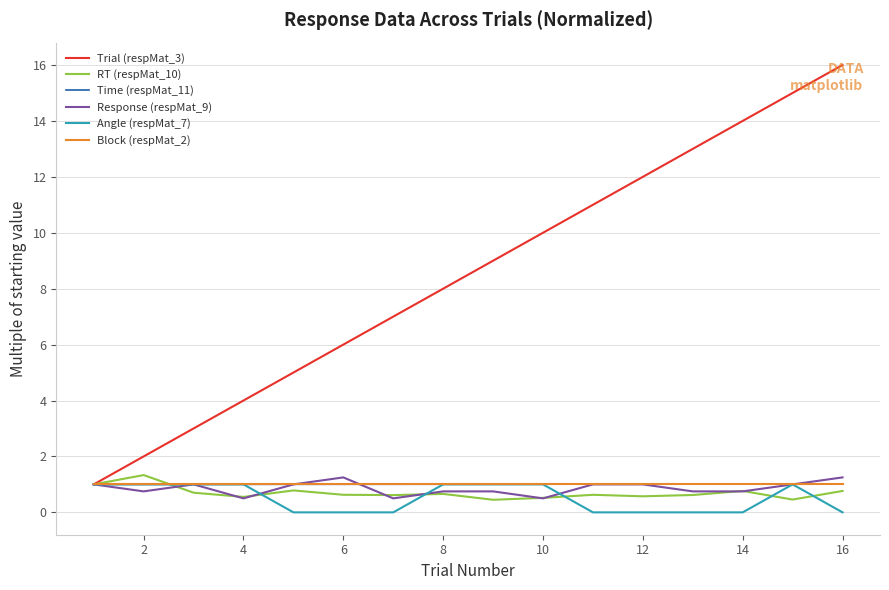

In RT (respMat_10), how many points are lower than both neighbors (excluding endpoints)?

5